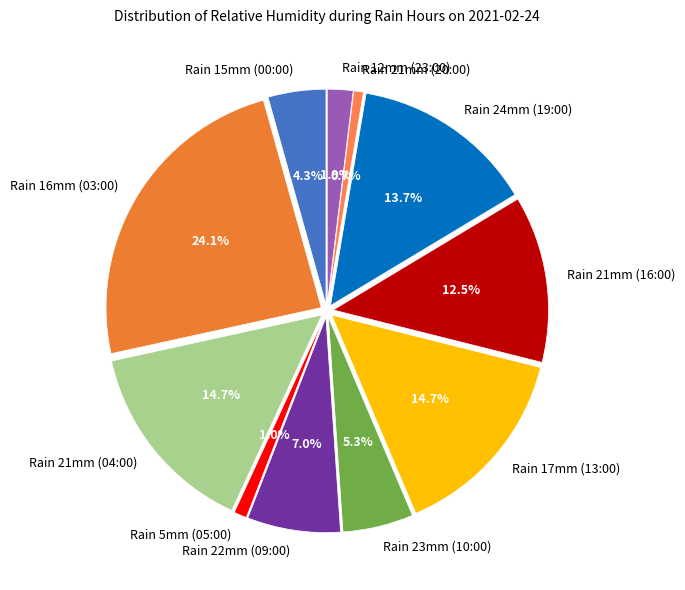

Between Rain 24mm (19:00) and Rain 21mm (20:00), which is larger?

Rain 24mm (19:00)